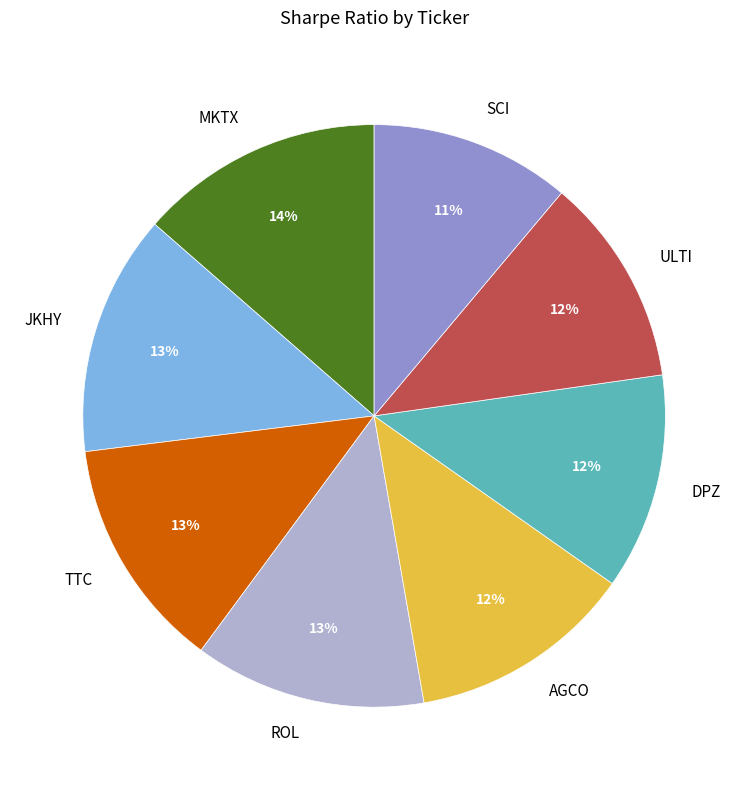

Count the number of slices in the pie.

8